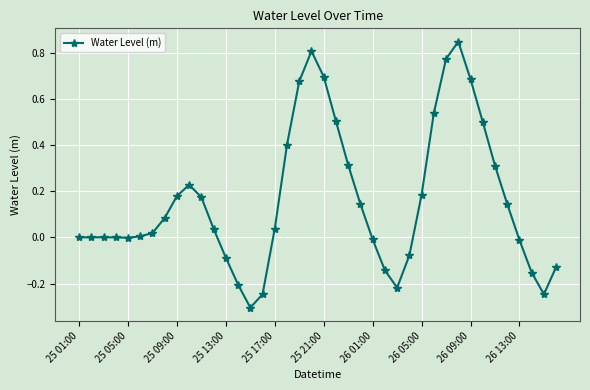

Does the chart display data point markers on the line(s)?

Yes